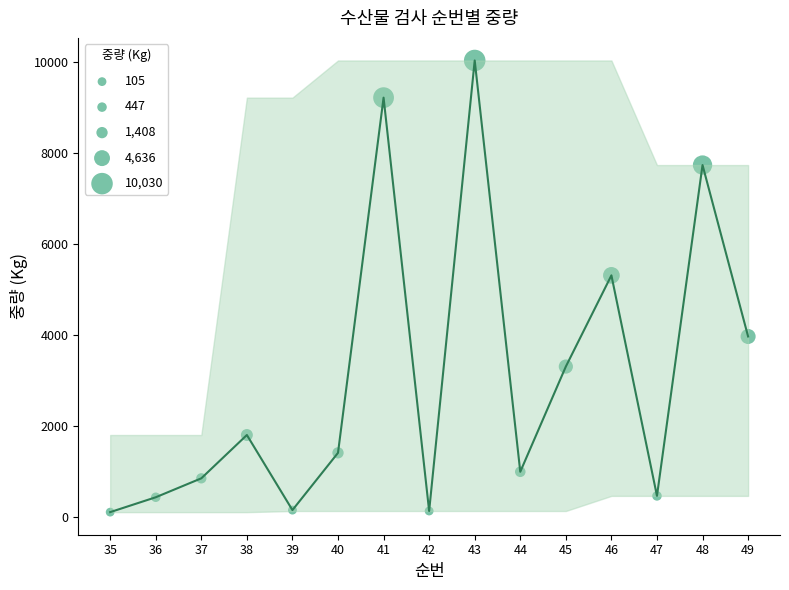

What Y value in the scatter plot is closest to 5067?

5308